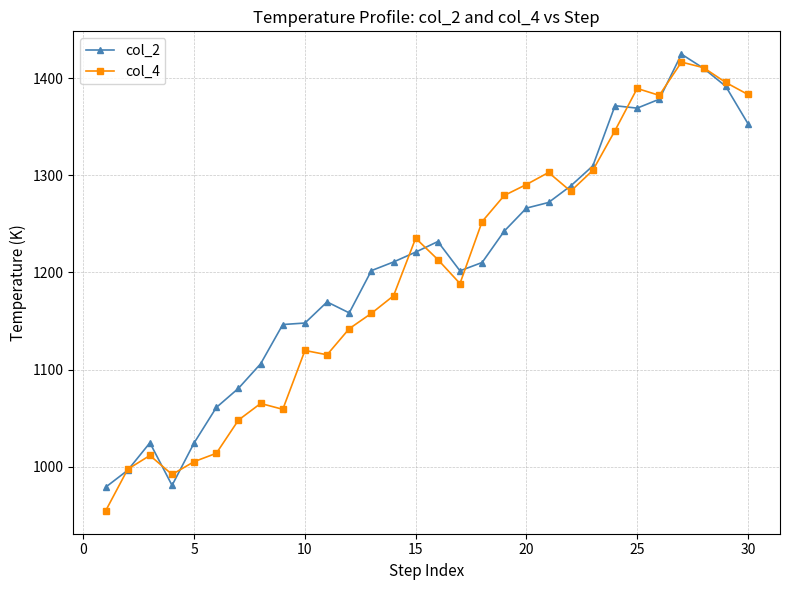

Does the chart have visible grid lines?

Yes